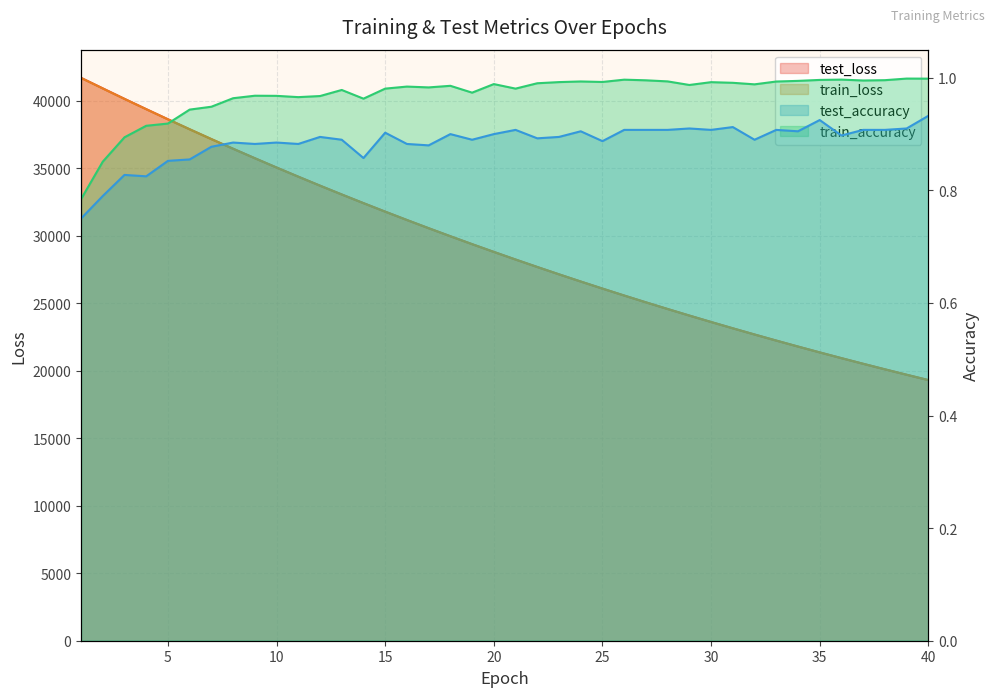

True or false: train_accuracy has more than 1 points higher than both neighbors.

True